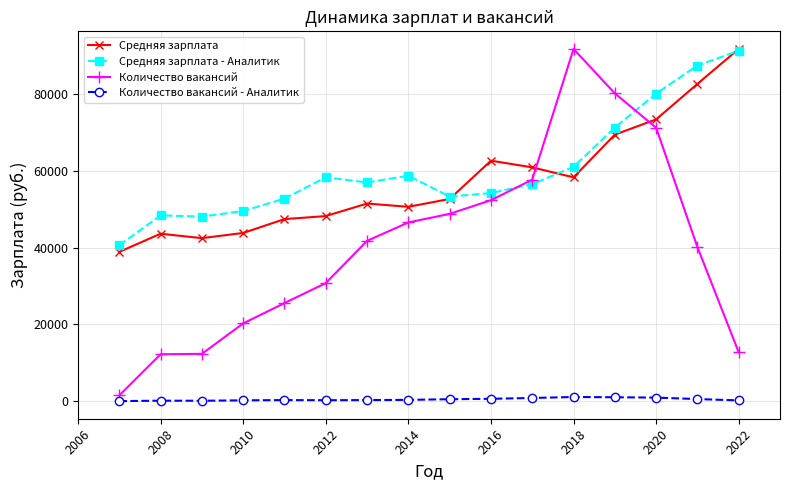

Which series has the largest range (max minus min)?

Количество вакансий